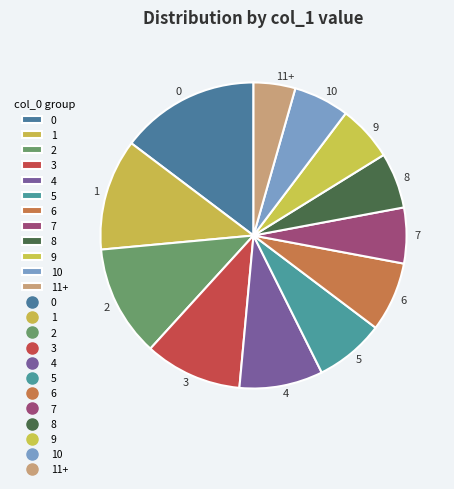

The 11+ slice represents 14% of the pie. True or false?

False